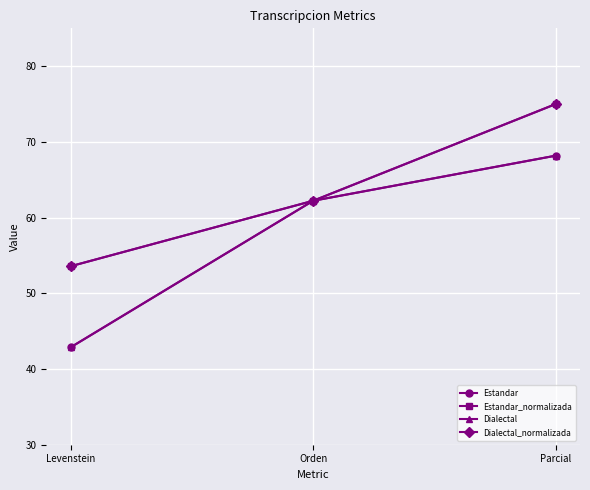

At how many categories does at least one series exceed 47?

3